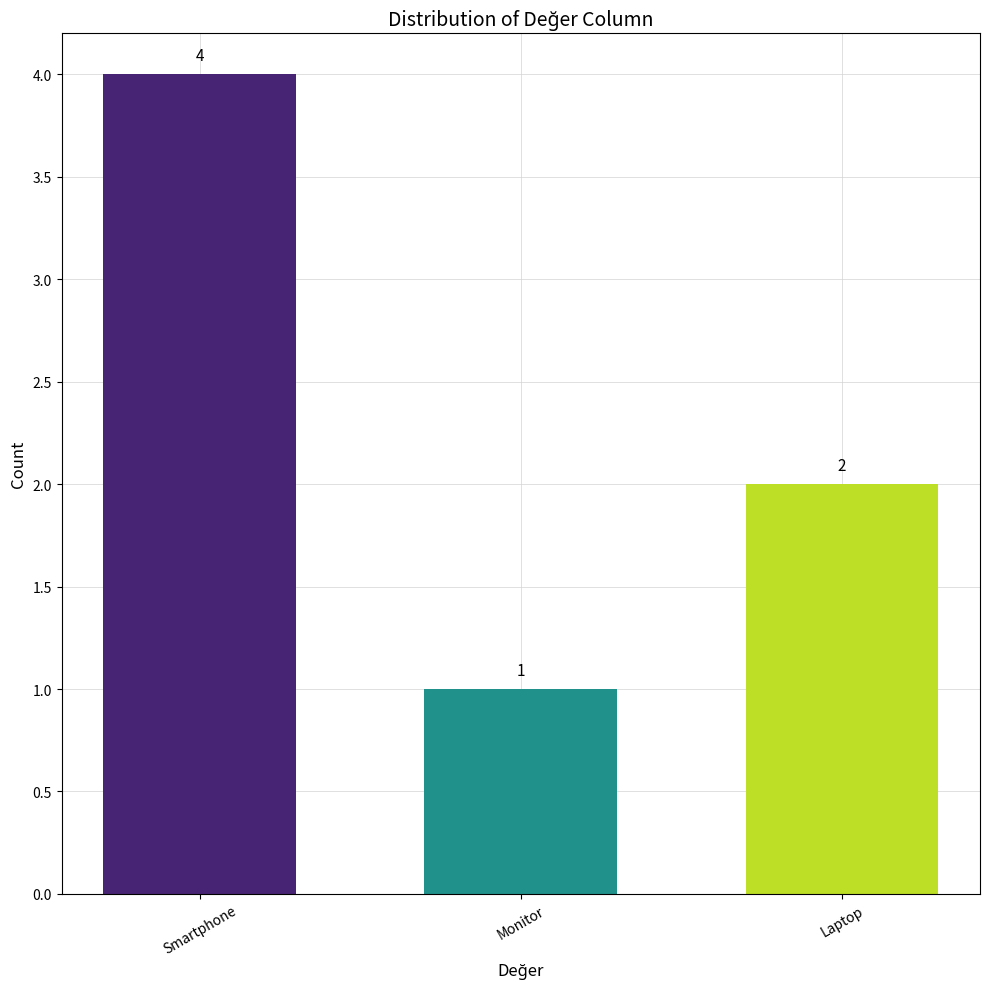

How many distinct data groups are displayed?

1